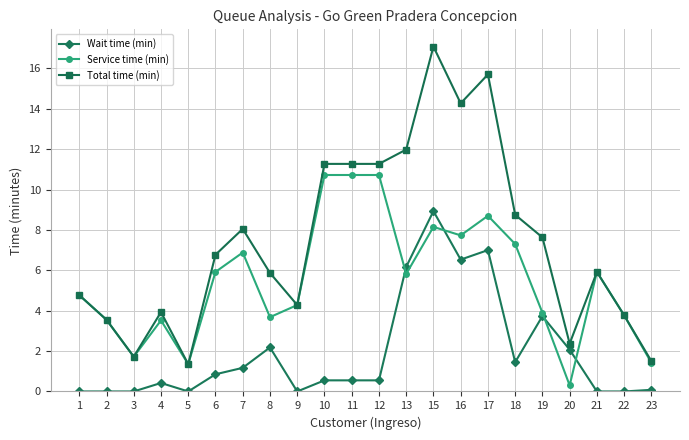

What is the value of the Total time (min) point at the 21st from the left?

3.8